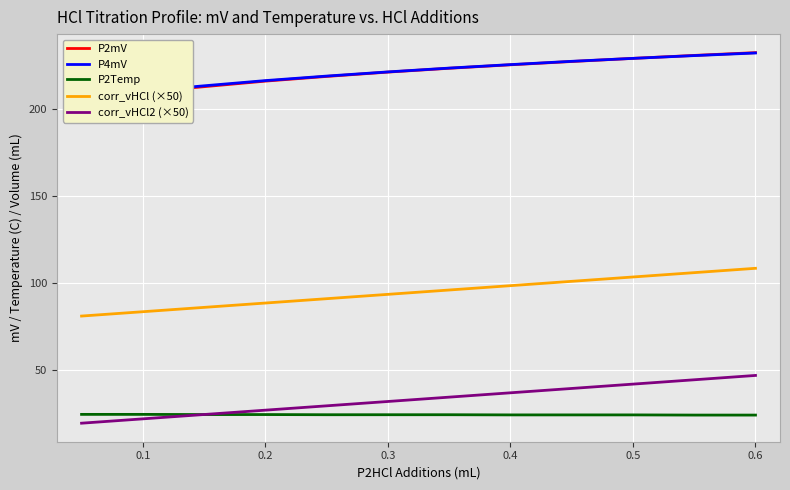

What is the value of the corr_vHCl (×50) point at the 4th from the left?

88.3